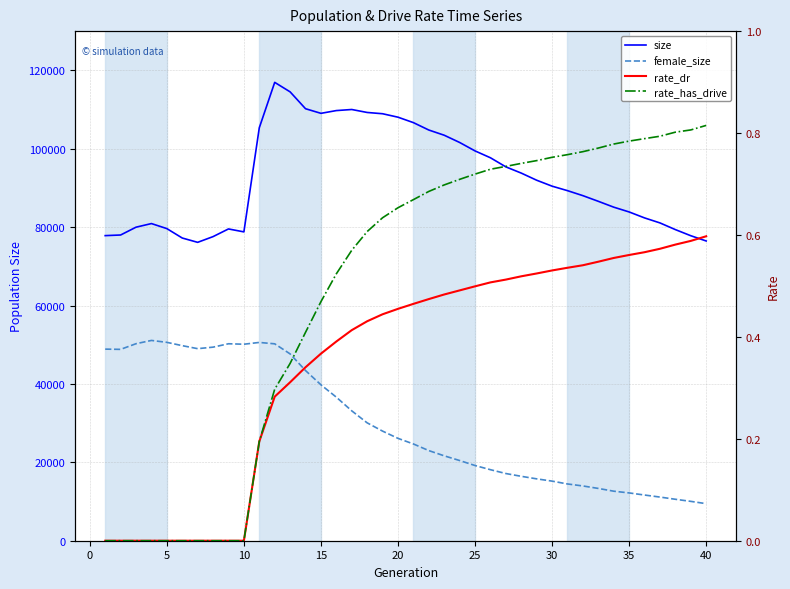

Reading left to right, what are all the values shown in this chart?

size: 77828.0	77988.0	79981.0	80904.0	79620.0	77218.0	76117.0	77578.0	79535.0	78784.0	105351.0	116926.0	114502.0	110202.0	109025.0	109729.0	110003.0	109247.0	108922.0	108042.0	106656.0	104769.0	103440.0	101594.0	99439.0	97689.0	95369.0	93780.0	91962.0	90446.0	89302.0	88025.0	86582.0	85091.0	83868.0	82350.0	81072.0	79367.0	77807.0	76464.0
female_size: 48875.0	48815.0	50258.0	51091.0	50607.0	49760.0	48993.0	49381.0	50244.0	50126.0	50581.0	50229.0	47654.0	43408.0	39774.0	36614.0	33132.0	30068.0	27960.0	26113.0	24684.0	22991.0	21657.0	20457.0	19184.0	18118.0	17139.0	16430.0	15783.0	15203.0	14480.0	13970.0	13340.0	12635.0	12193.0	11654.0	11137.0	10574.0	10040.0	9453.0
rate_dr: 0.0	0.0	0.0	0.0	0.0	0.0	0.0	0.0	0.0	0.0	0.2	0.3	0.3	0.3	0.4	0.4	0.4	0.4	0.4	0.5	0.5	0.5	0.5	0.5	0.5	0.5	0.5	0.5	0.5	0.5	0.5	0.5	0.5	0.6	0.6	0.6	0.6	0.6	0.6	0.6
rate_has_drive: 0.0	0.0	0.0	0.0	0.0	0.0	0.0	0.0	0.0	0.0	0.2	0.3	0.3	0.4	0.5	0.5	0.6	0.6	0.6	0.7	0.7	0.7	0.7	0.7	0.7	0.7	0.7	0.7	0.7	0.8	0.8	0.8	0.8	0.8	0.8	0.8	0.8	0.8	0.8	0.8